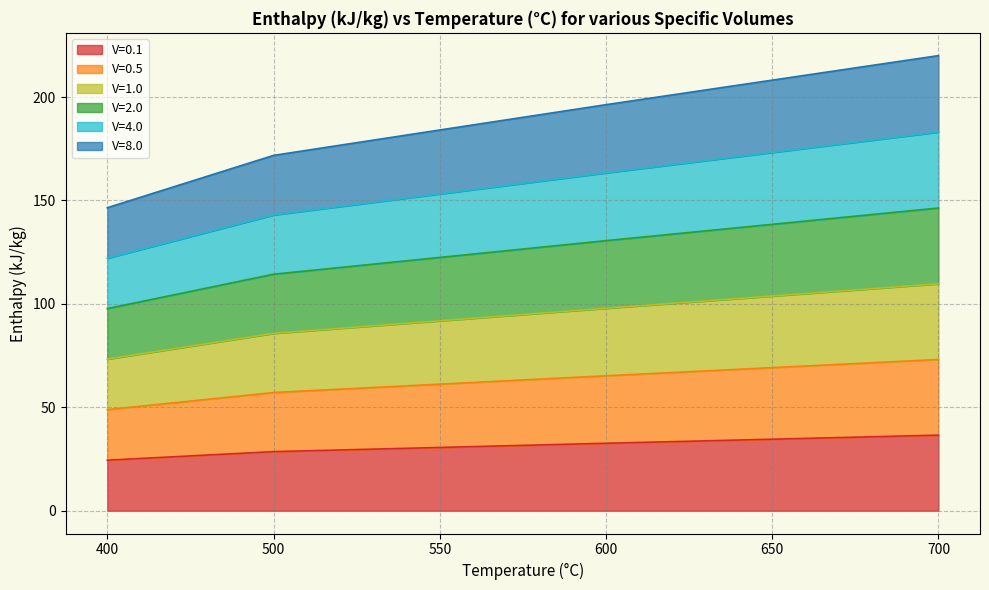

Is the value of V=0.1 at 500 greater than the value of V=1.0 at 600?

No